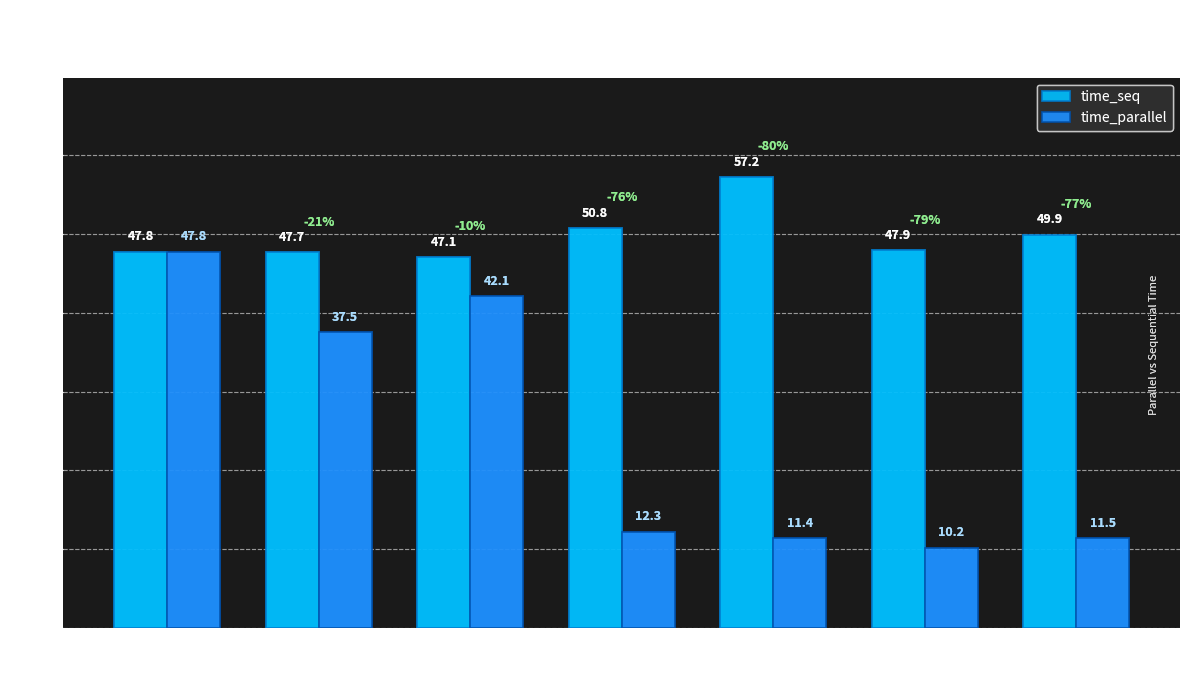

Reading right to left, list all the values displayed in this chart.

time_seq: 12=49.9	10=47.9	8=57.2	6=50.8	4=47.1	2=47.7	1=47.8
time_parallel: 12=11.5	10=10.2	8=11.4	6=12.3	4=42.1	2=37.5	1=47.8